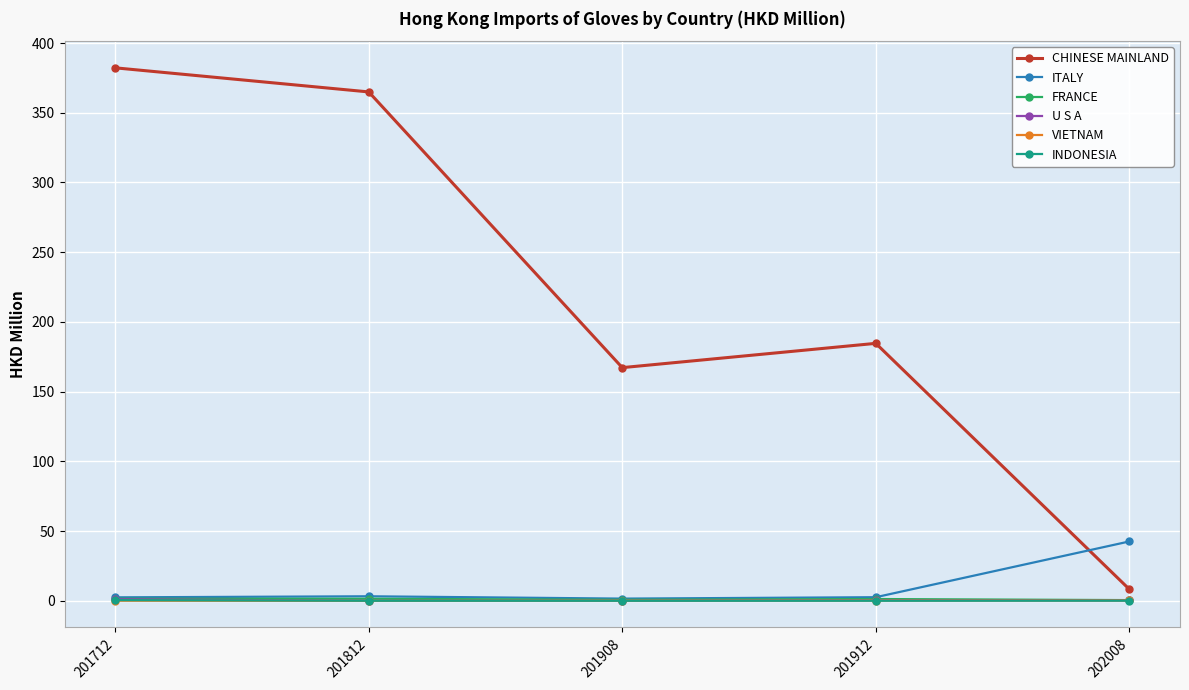

Is it true that ITALY equals 1.6 at 201908?

True